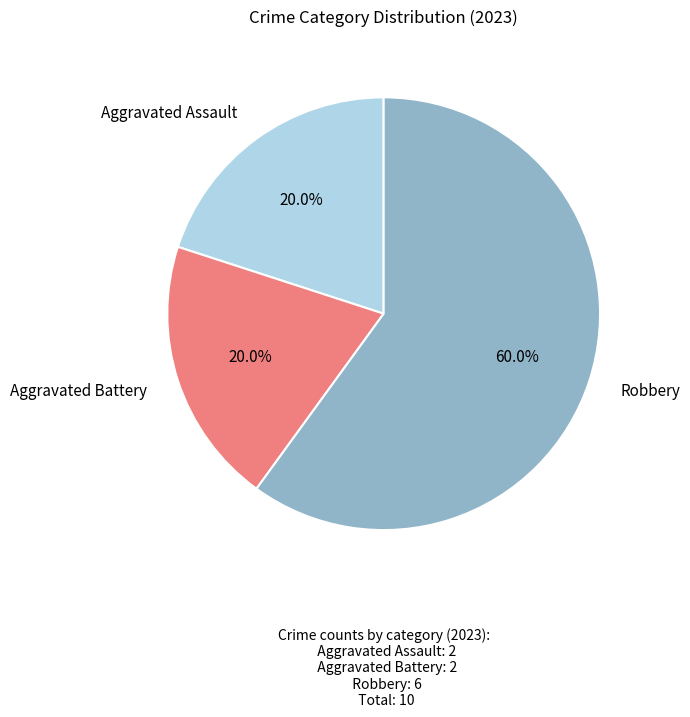

To the nearest percent, what is the difference between the largest and smallest slice percentages?

40%